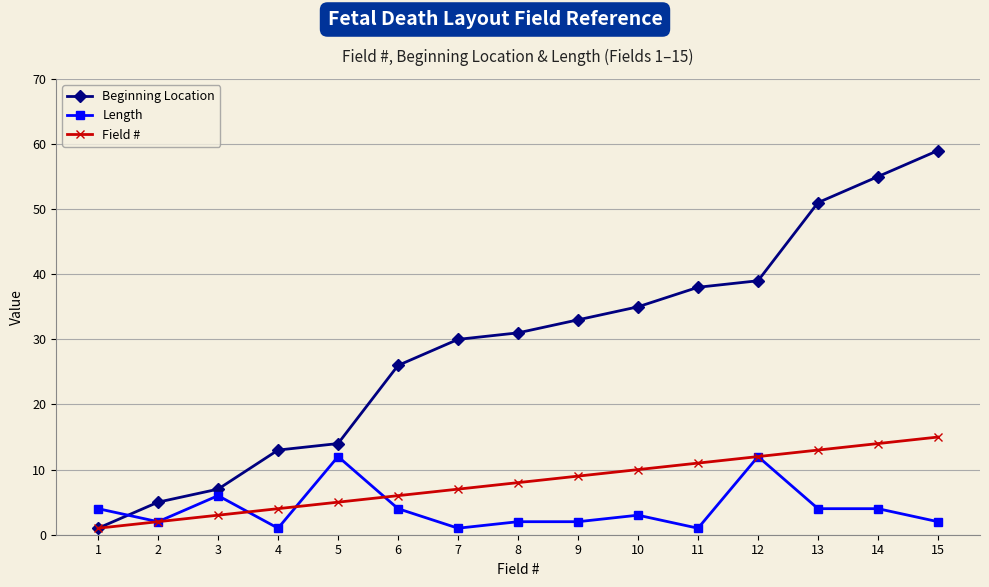

Reading left to right, transcribe all the data shown in this chart.

Beginning Location: 1=1	2=5	3=7	4=13	5=14	6=26	7=30	8=31	9=33	10=35	11=38	12=39	13=51	14=55	15=59
Length: 1=4	2=2	3=6	4=1	5=12	6=4	7=1	8=2	9=2	10=3	11=1	12=12	13=4	14=4	15=2
Field #: 1=1	2=2	3=3	4=4	5=5	6=6	7=7	8=8	9=9	10=10	11=11	12=12	13=13	14=14	15=15